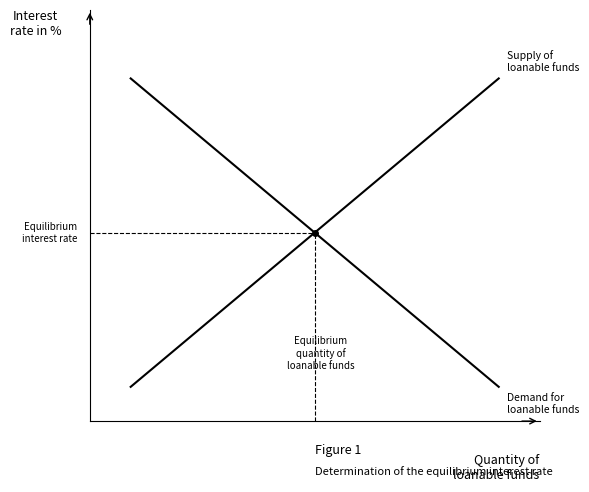

Does the chart have visible grid lines?

No